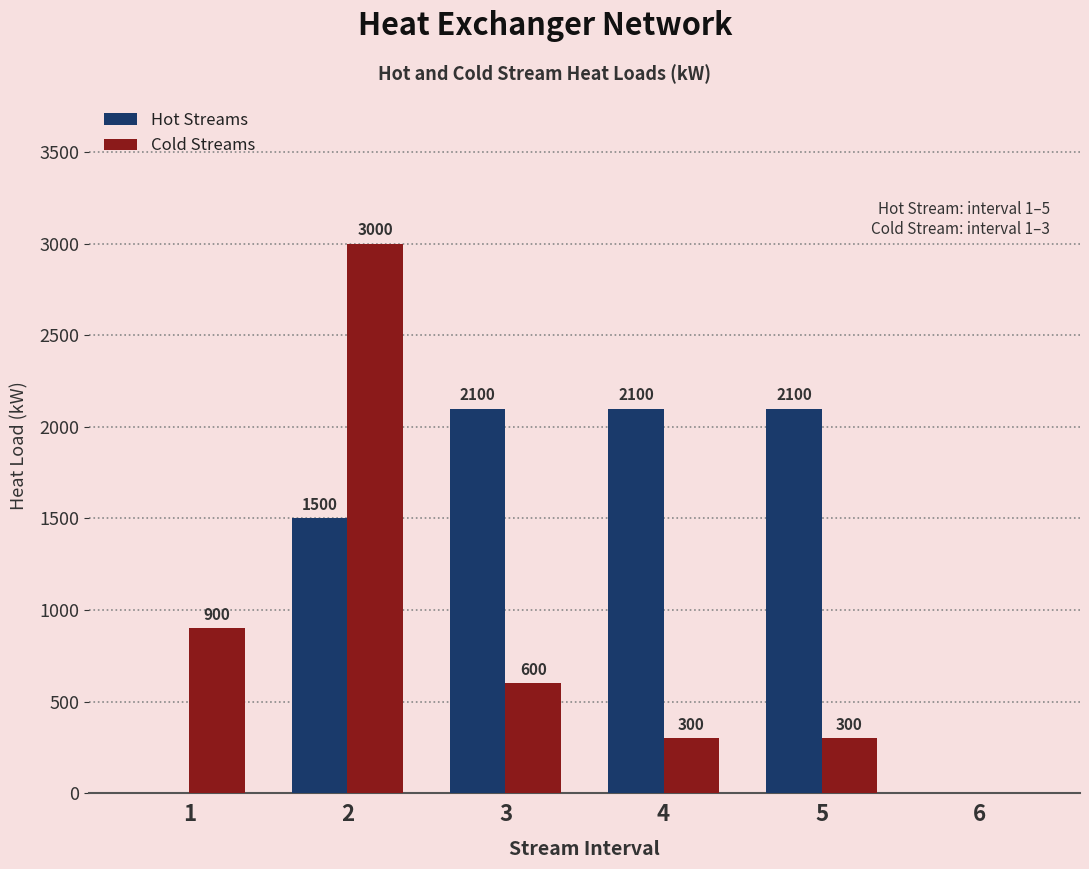

What is the sum of all Cold Streams values?

5100